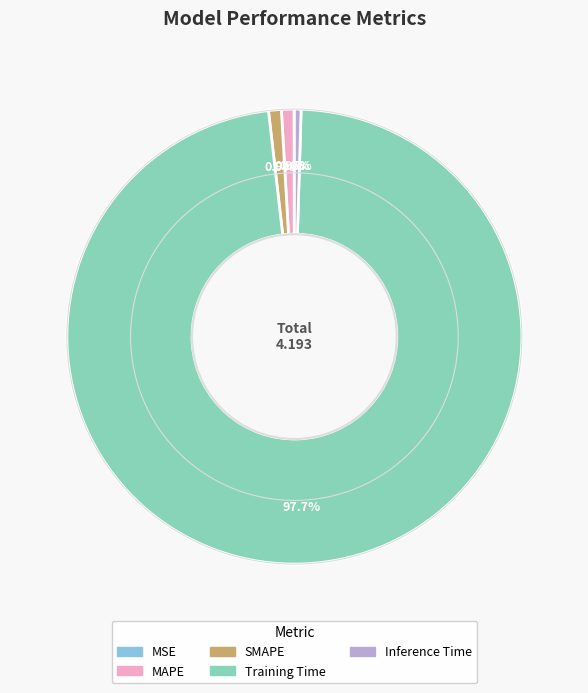

Which category accounts for the majority?

Training Time